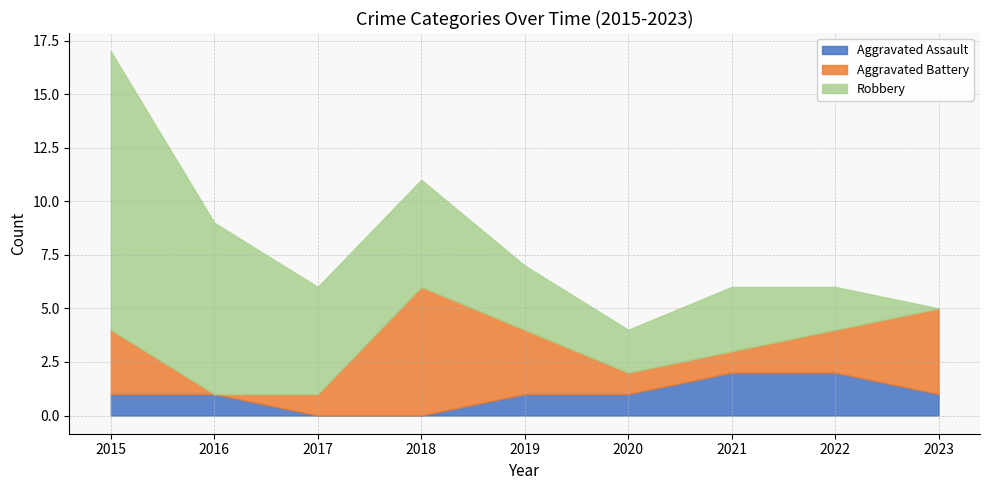

Between 2018 and 2022, which series saw the biggest shift?

Aggravated Battery